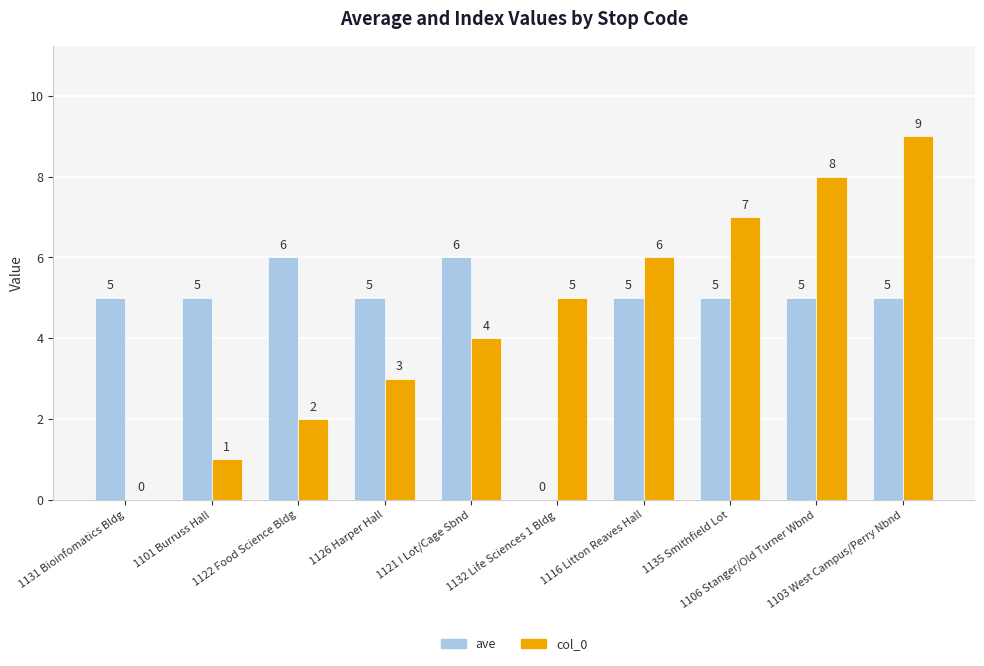

Between 1106 Stanger/Old Turner Wbnd and 1103 West Campus/Perry Nbnd, which series saw the biggest shift?

col_0